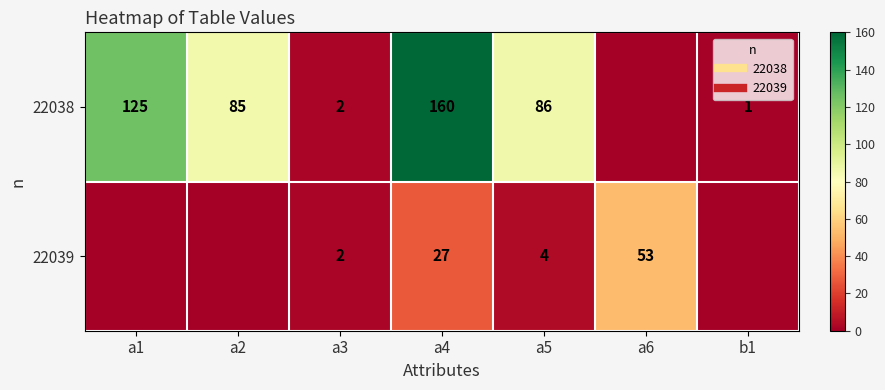

What is the sum of all 22038 values?

459